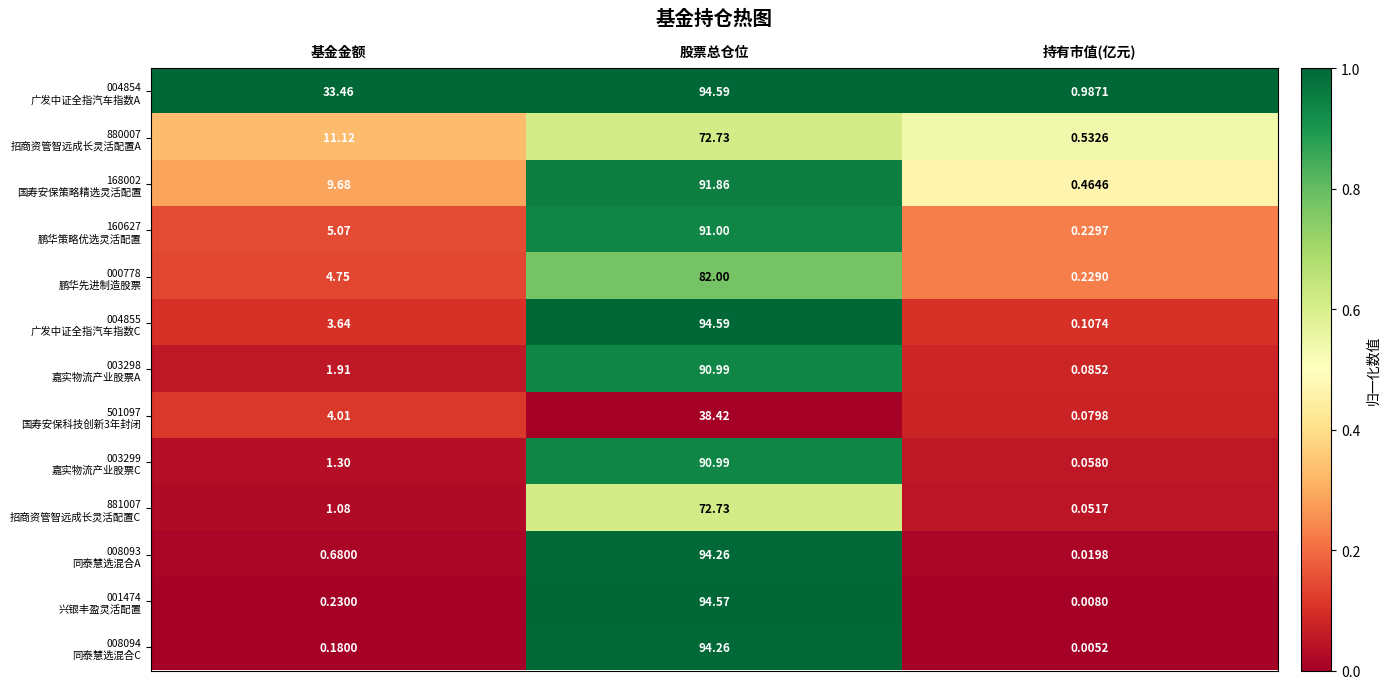

At which category is the sum across all series the highest?

股票总仓位